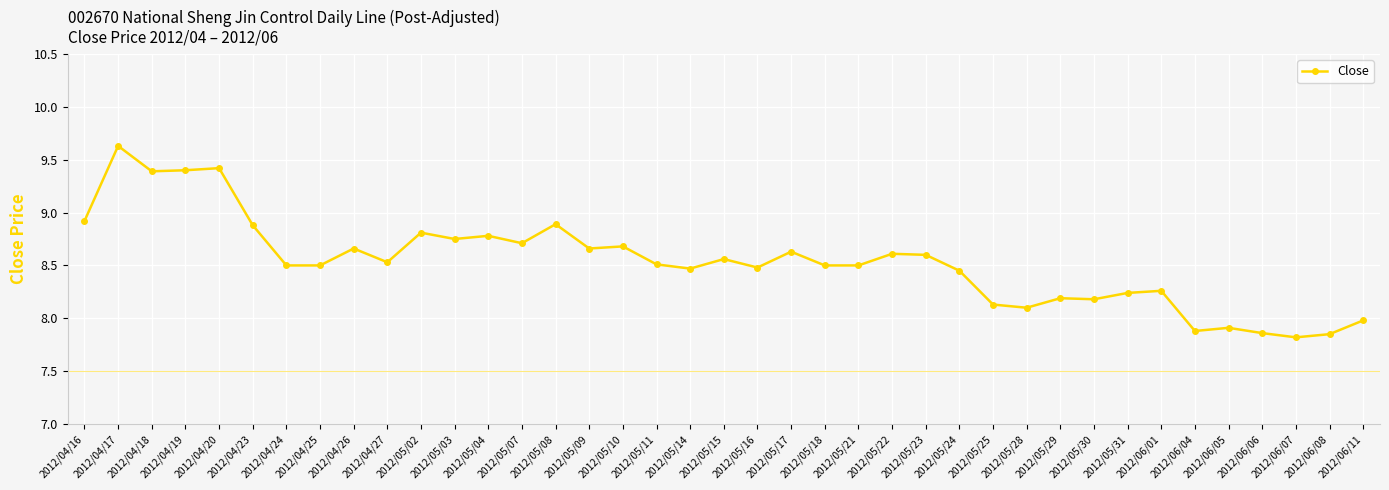

What position from the left is 2012/05/03?

12